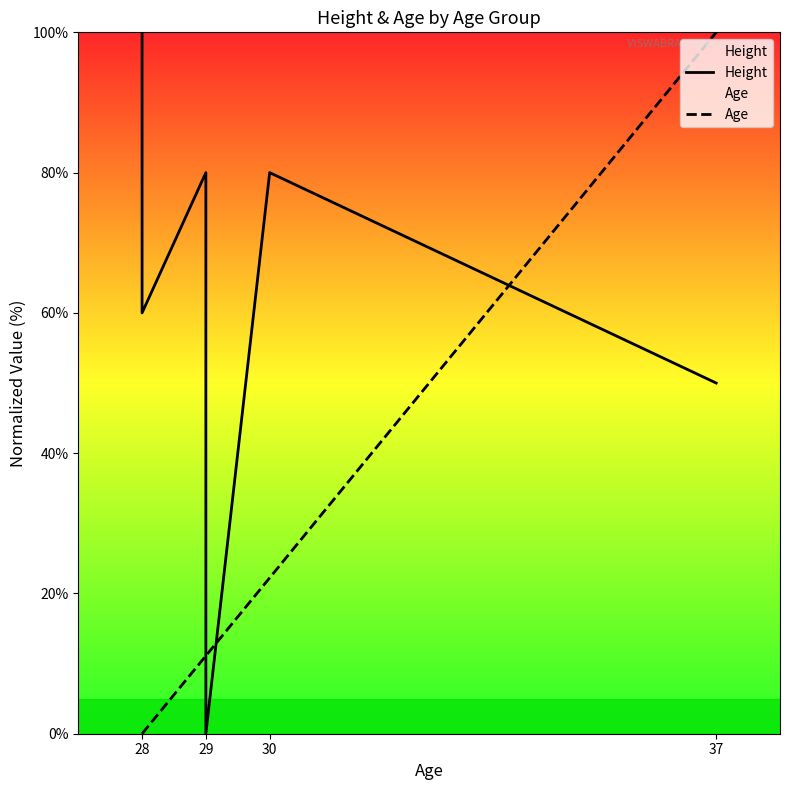

What is the difference between the second highest and minimum values in the Height series?

80.0